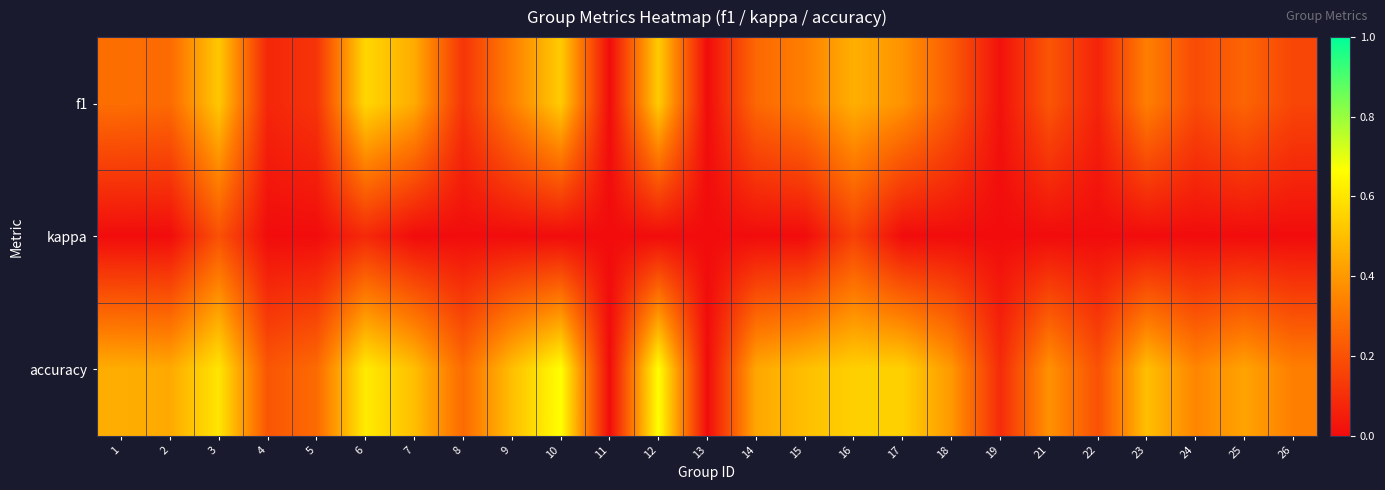

Reading right to left, extract all data points from this chart.

f1: 26=0.2	25=0.3	24=0.2	23=0.3	22=0.1	21=0.2	19=0.0	18=0.2	17=0.4	16=0.5	15=0.3	14=0.3	13=0.0	12=0.5	11=0.0	10=0.5	9=0.3	8=0.1	7=0.5	6=0.6	5=0.1	4=0.1	3=0.5	2=0.3	1=0.3
kappa: 26=0.0	25=0.0	24=0.0	23=0.0	22=0.0	21=0.0	19=0.0	18=0.0	17=0.0	16=0.2	15=0.0	14=0.0	13=0.0	12=0.0	11=0.0	10=0.0	9=0.0	8=0.0	7=0.0	6=0.1	5=0.0	4=0.0	3=0.2	2=0.0	1=0.0
accuracy: 26=0.3	25=0.4	24=0.3	23=0.5	22=0.2	21=0.4	19=0.1	18=0.4	17=0.5	16=0.5	15=0.5	14=0.4	13=0.0	12=0.7	11=0.0	10=0.7	9=0.5	8=0.3	7=0.5	6=0.6	5=0.3	4=0.2	3=0.6	2=0.4	1=0.5